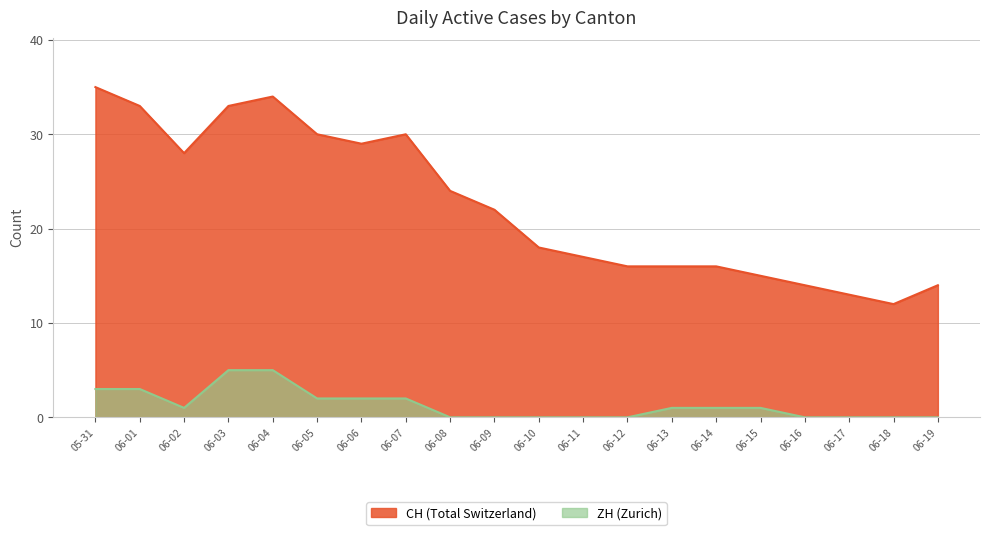

True or false: CH (Total Switzerland) has a value of 18 at 06-10.

True